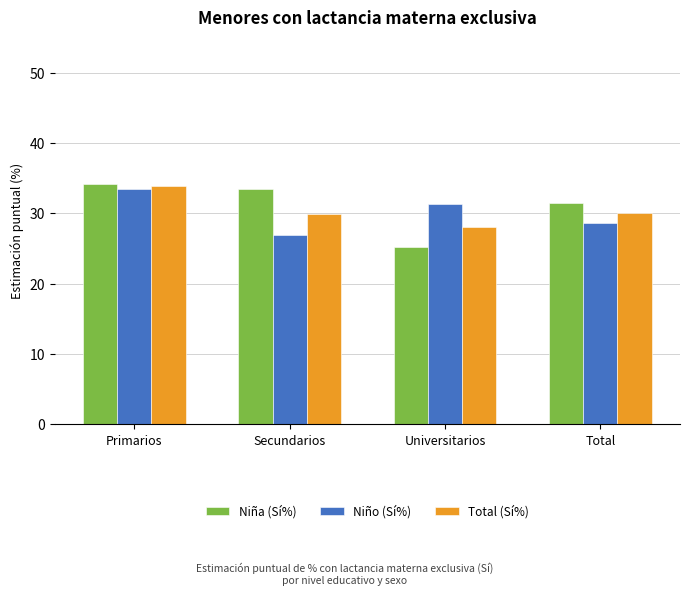

The value of Niño (Sí%) at Secundarios is 16.2. True or false?

False